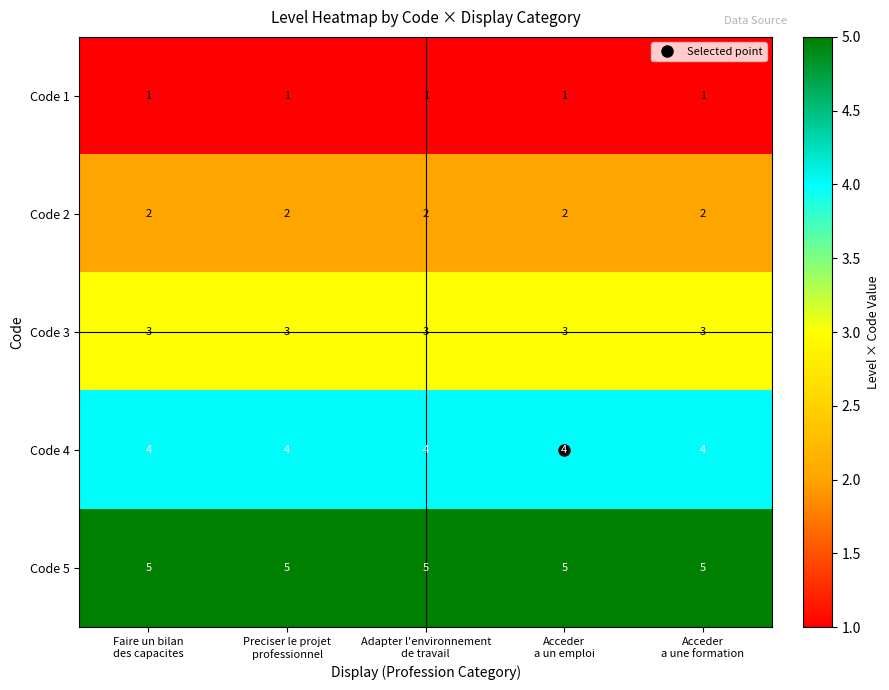

Rank the series at Adapter l'environnement
de travail from highest to lowest value.

Code 5, Code 4, Code 3, Code 2, Code 1